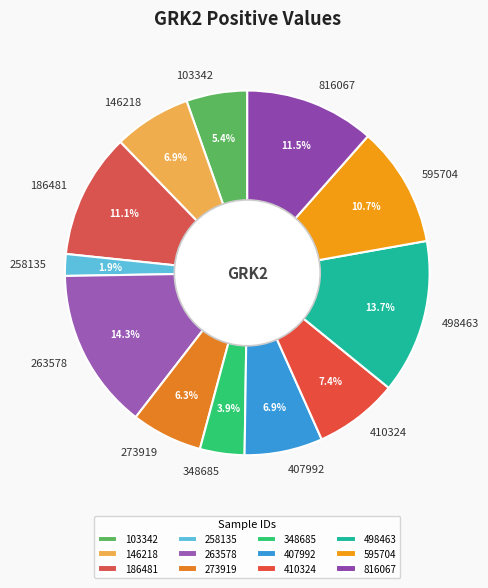

To the nearest percent, what portion does 273919 represent?

6%